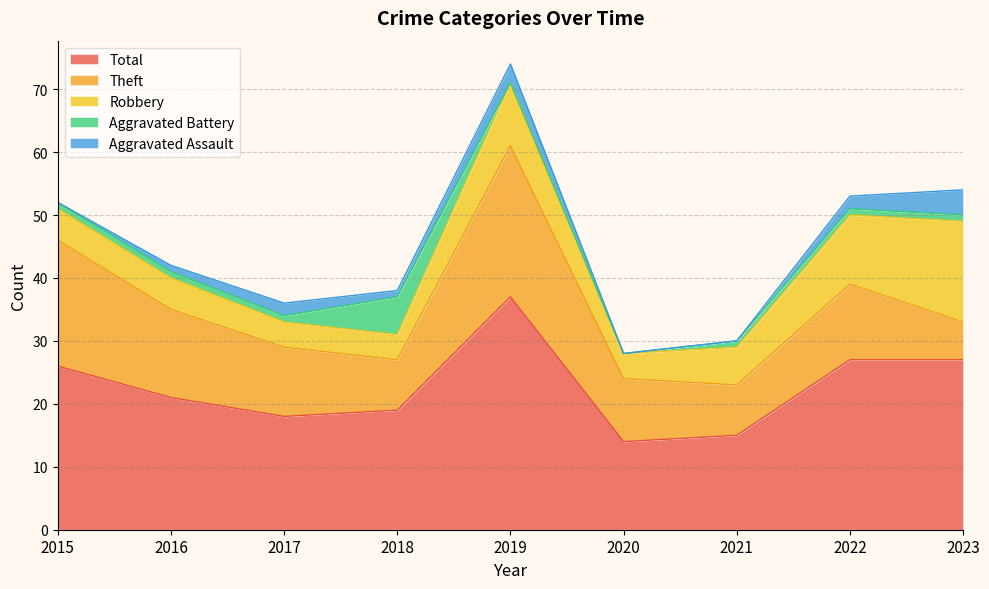

At which category is the sum across all series the highest?

2019